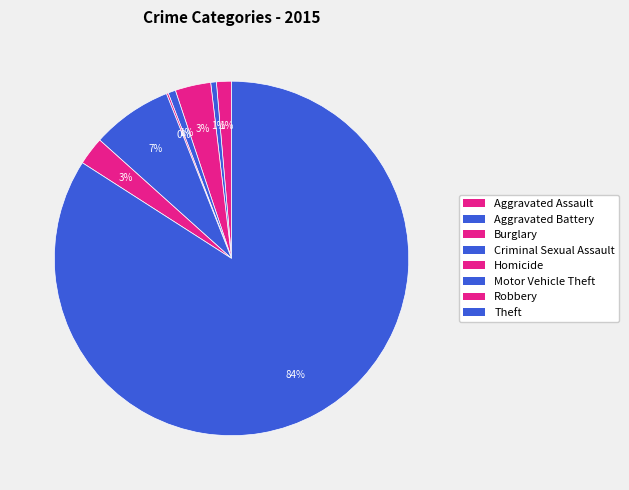

The Motor Vehicle Theft slice represents 7% of the pie. True or false?

True